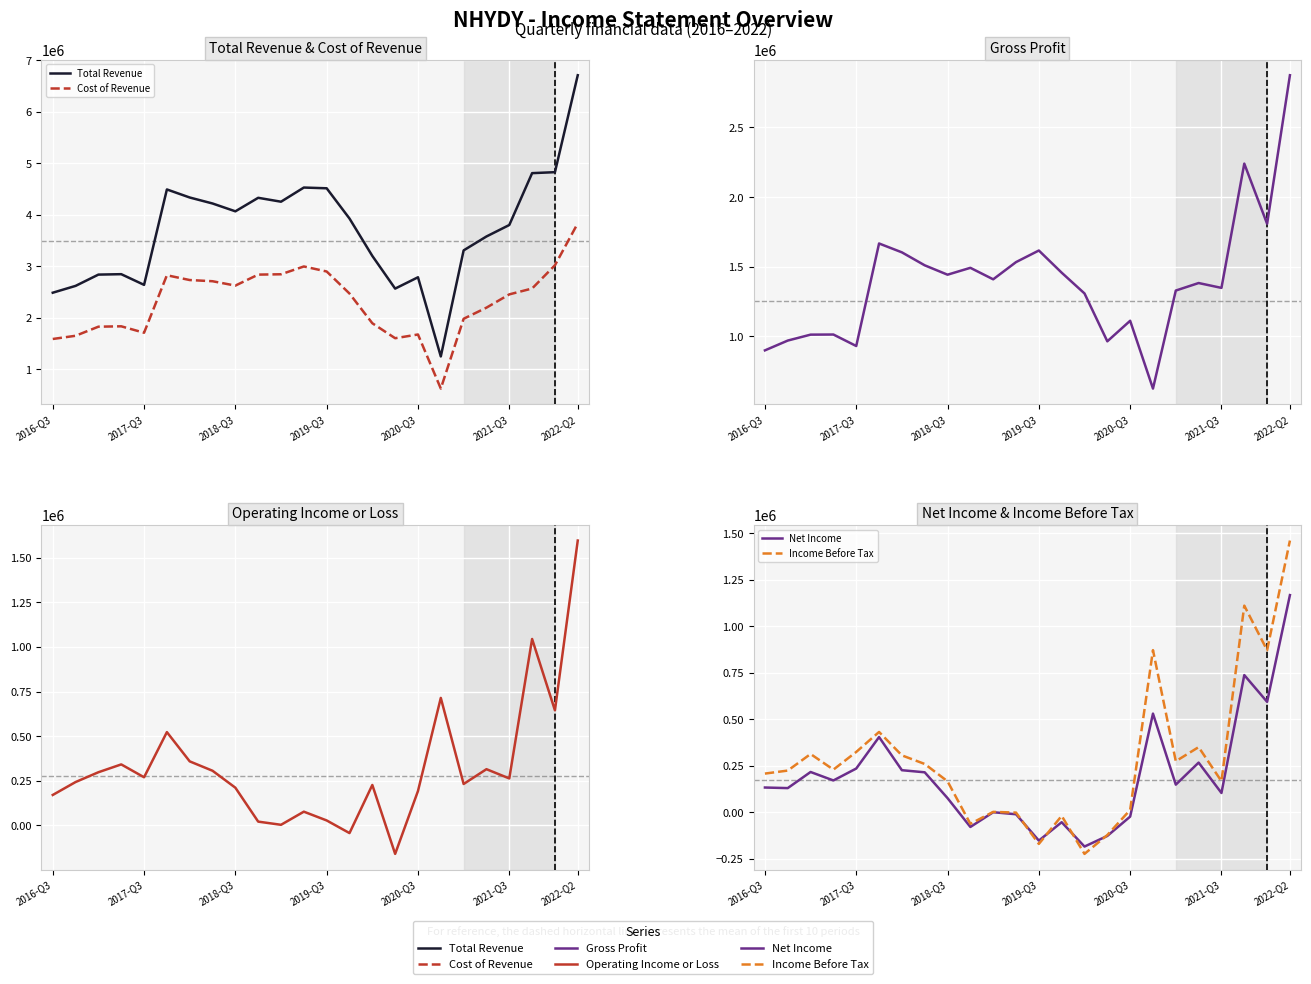

What is the value of the Income Before Tax point at the 12th from the left?

-900